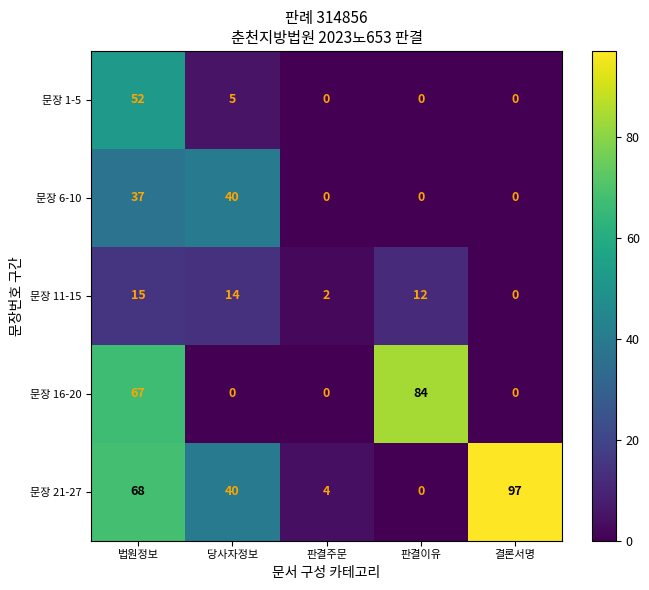

How many data points does each series have?

5